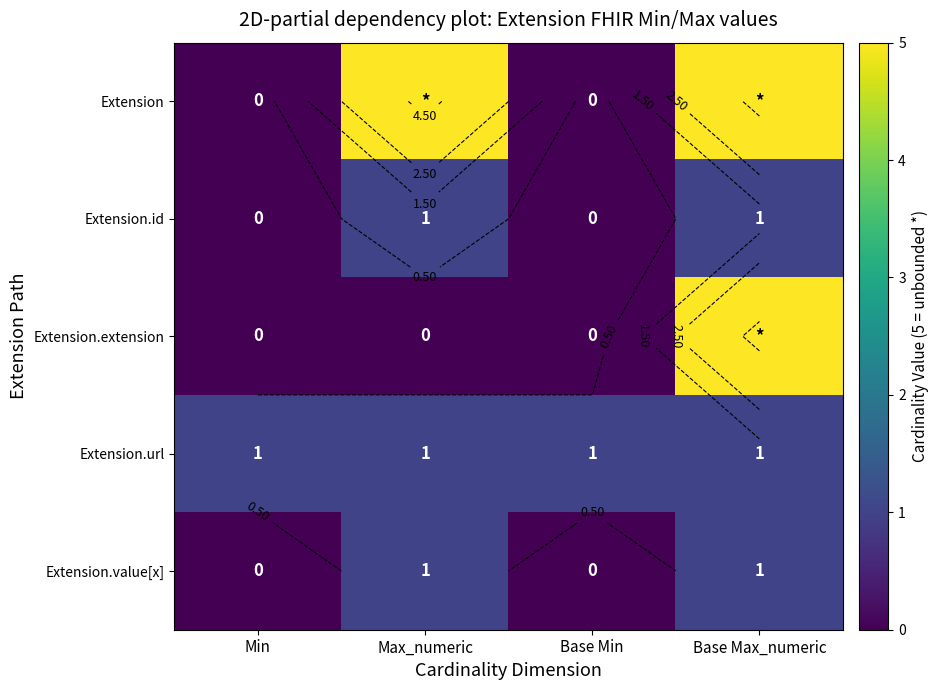

What is the difference between the second highest and second lowest values in the Extension series?

5